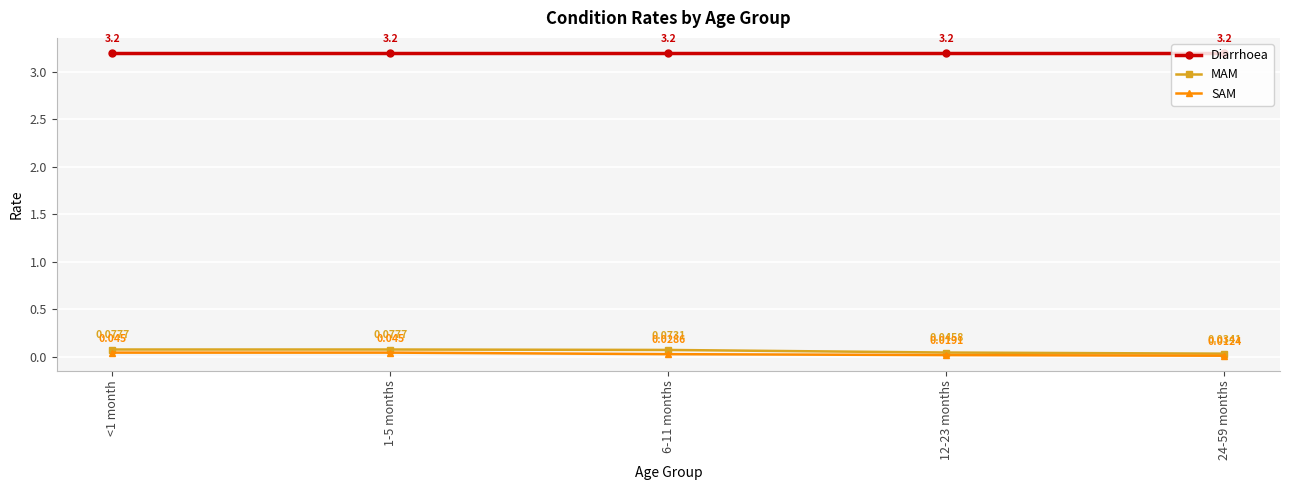

True or false: Diarrhoea has more than 0 points higher than both neighbors.

False